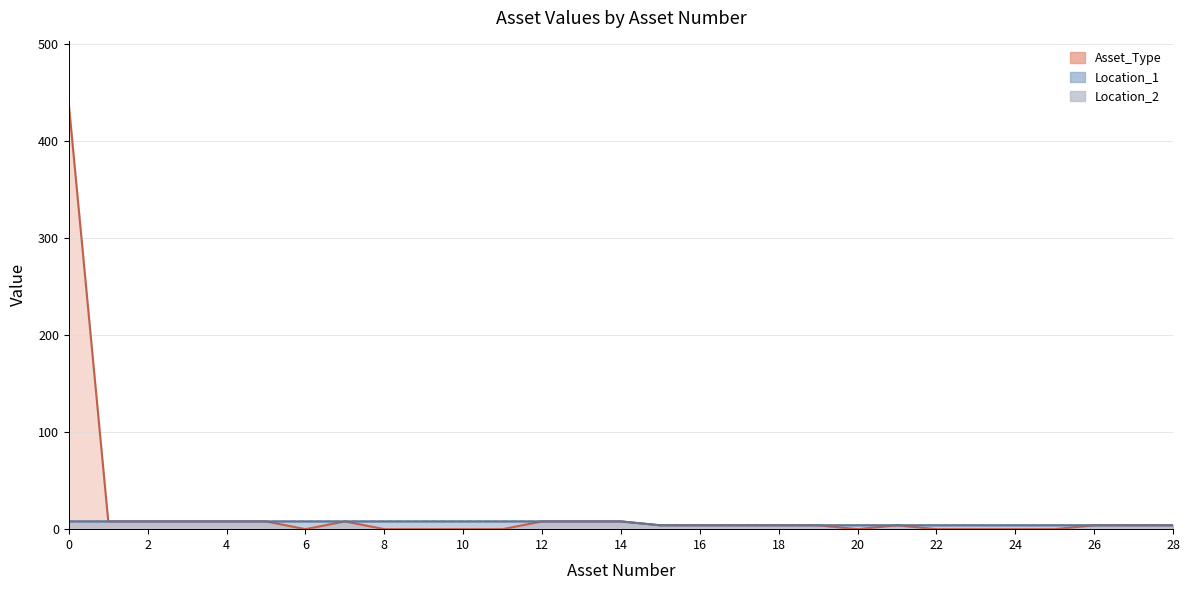

True or false: Location_2 and Location_1 intersect in this chart.

False